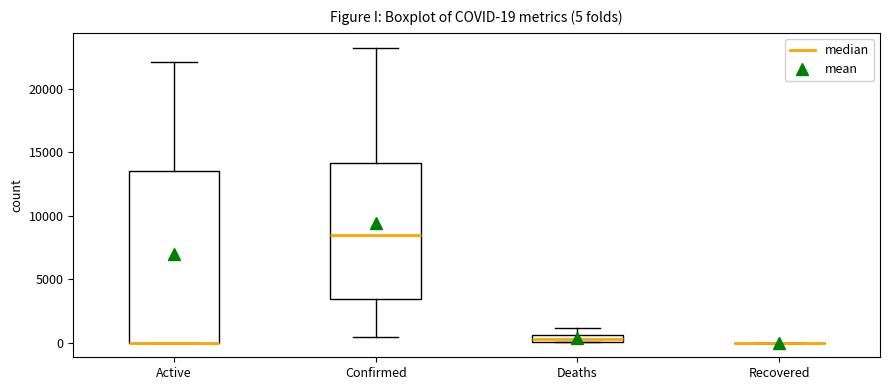

Comparing the boxes themselves (not the whiskers), which one is the tallest?

Active